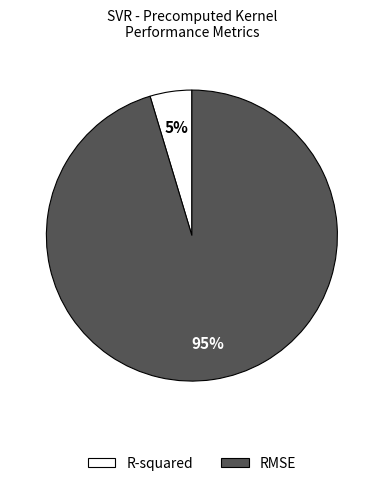

What percentage is the RMSE slice, to the nearest percent?

95%